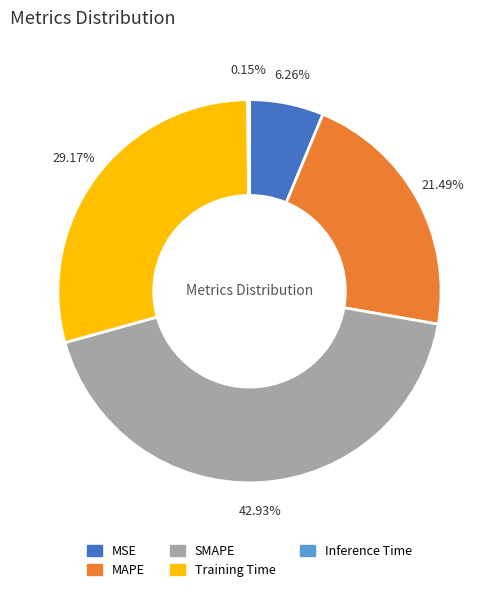

Is there a majority slice in this chart?

No